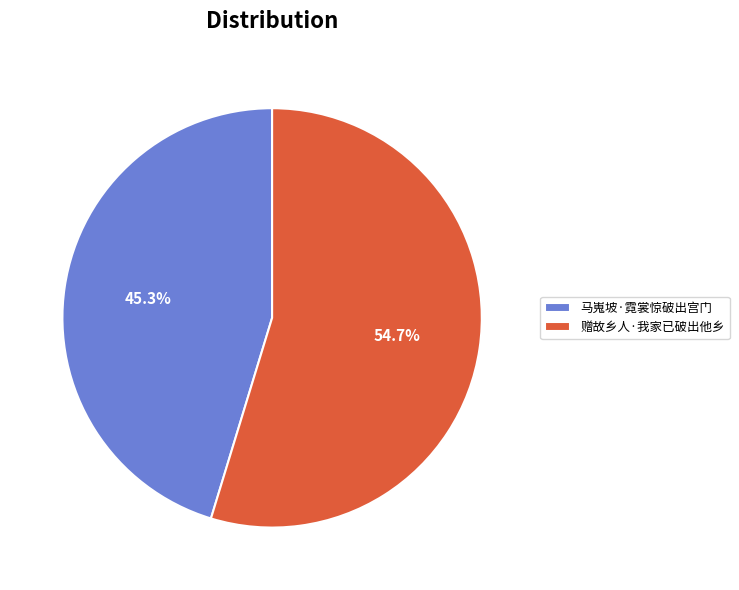

Which has a higher value, 赠故乡人·我家已破出他乡 or 马嵬坡·霓裳惊破出宫门?

赠故乡人·我家已破出他乡